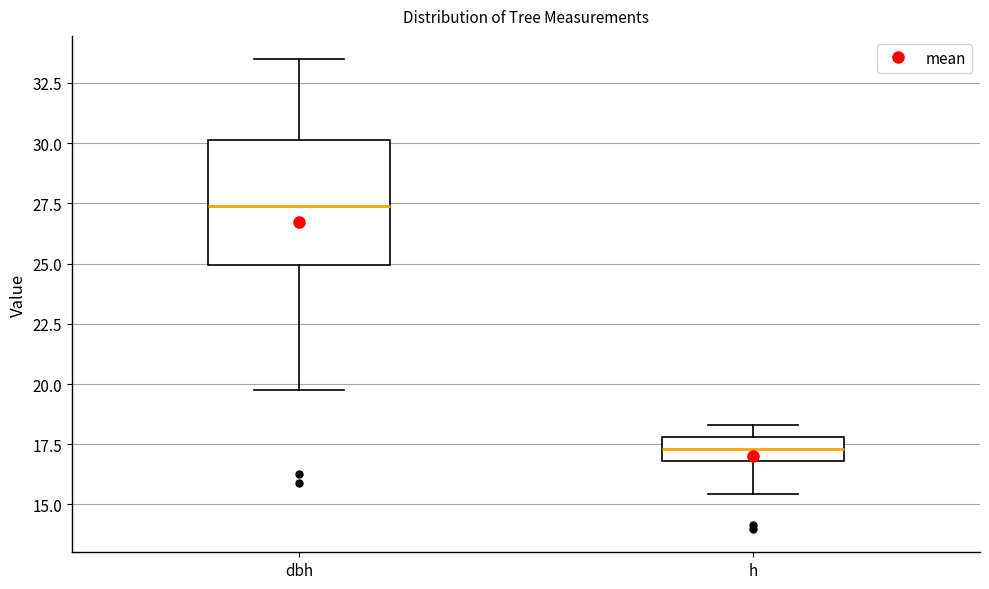

Where is the lower edge of the box for h on the y-axis? The values are not printed on the chart, so give them approximately, as read against the axis.

17.0